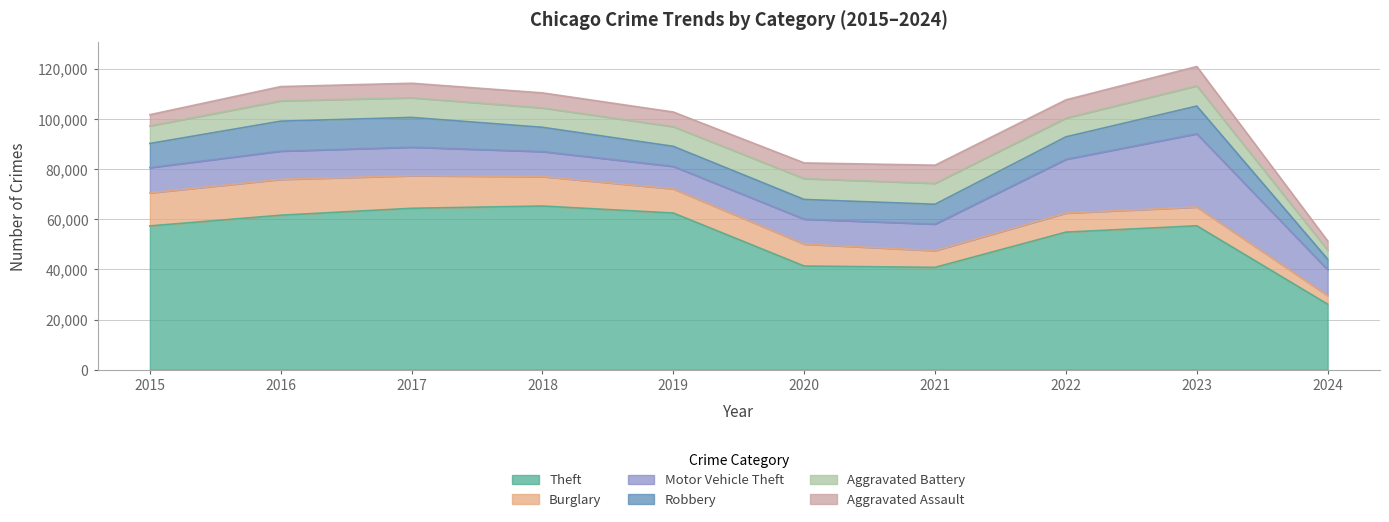

Which category has the lowest value across all series?

2024